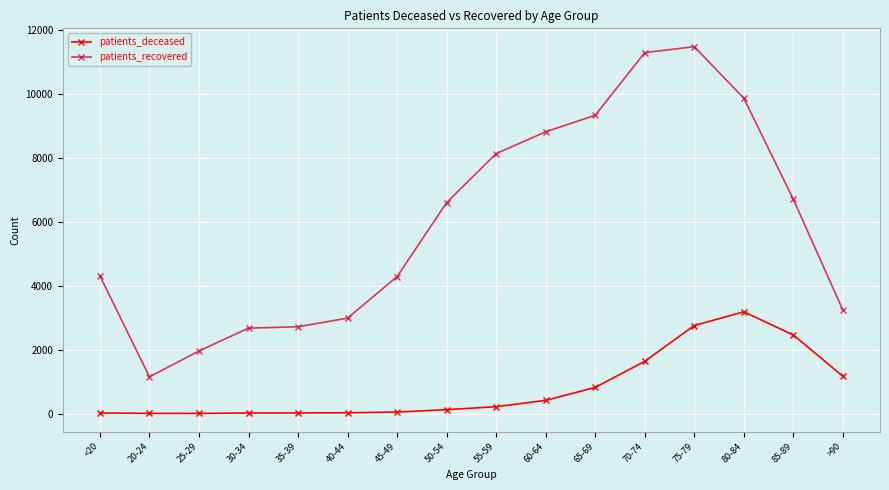

The value of patients_recovered at 30-34 is 4681. True or false?

False